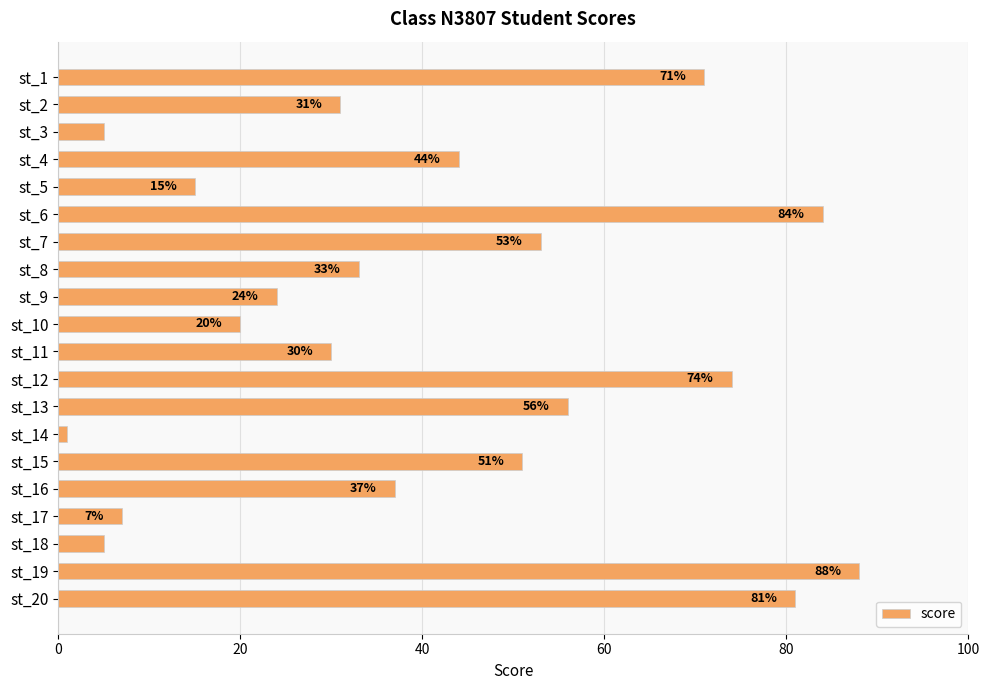

What is the value of the 12th bar from the top?

74